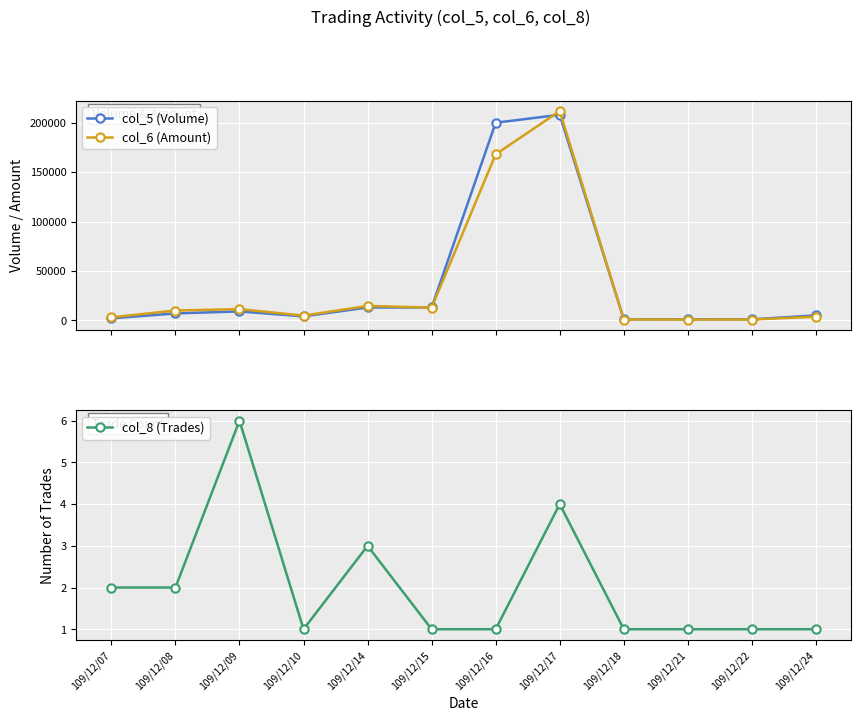

What is the difference between the col_6 (Amount) values at 109/12/09 and 109/12/17?

200420